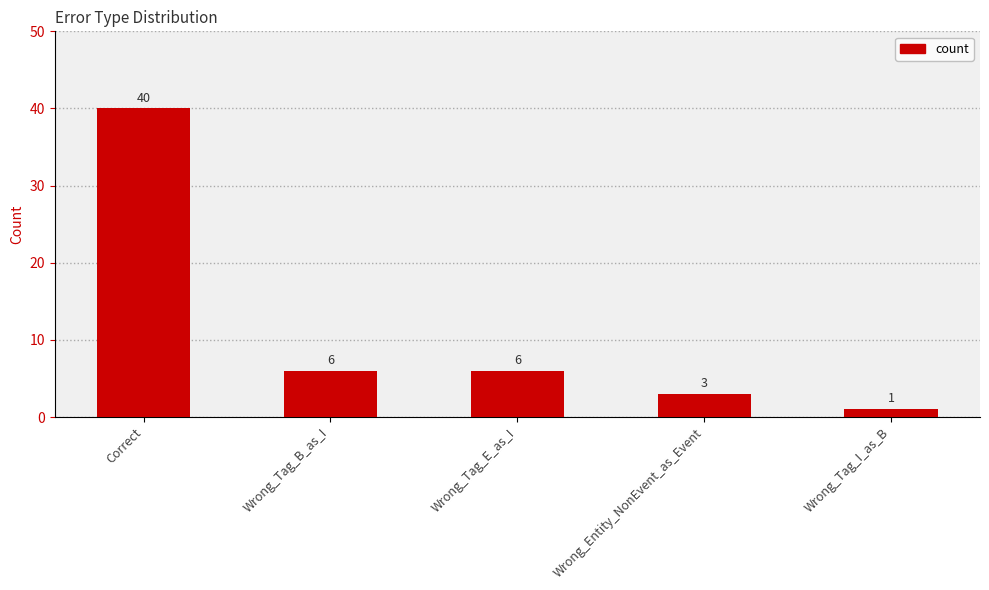

What is the change in value from Correct to Wrong_Entity_NonEvent_as_Event?

-37